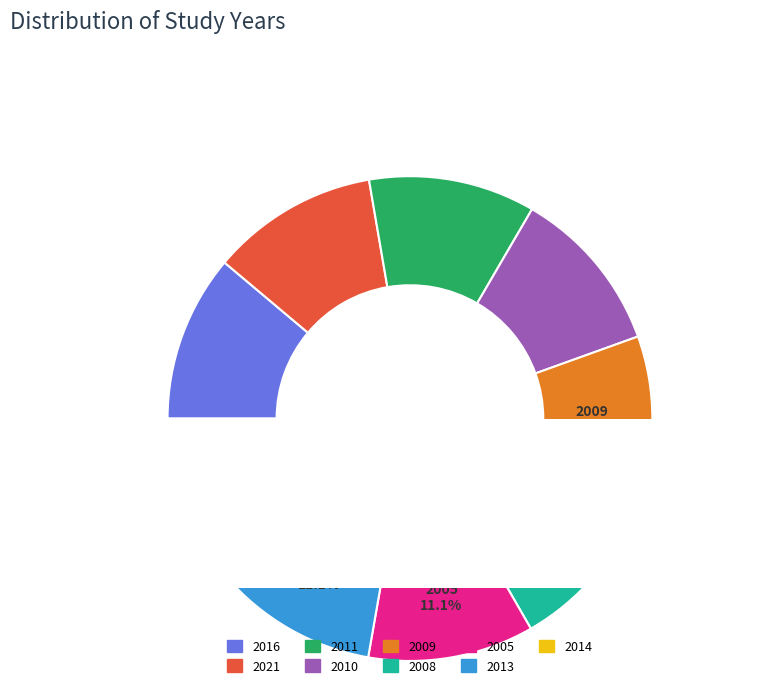

True or false: Hance et al. 2005 accounts for 19% of the total.

False